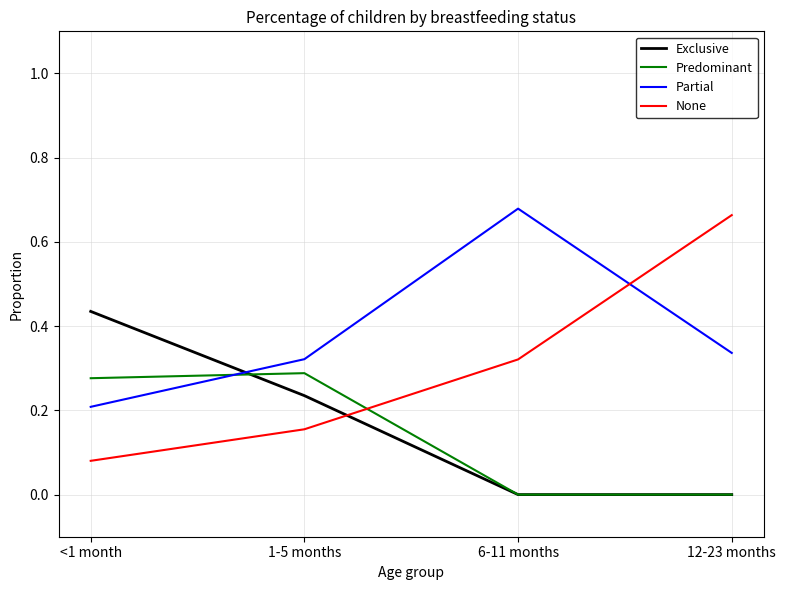

Which series has the largest range (max minus min)?

None